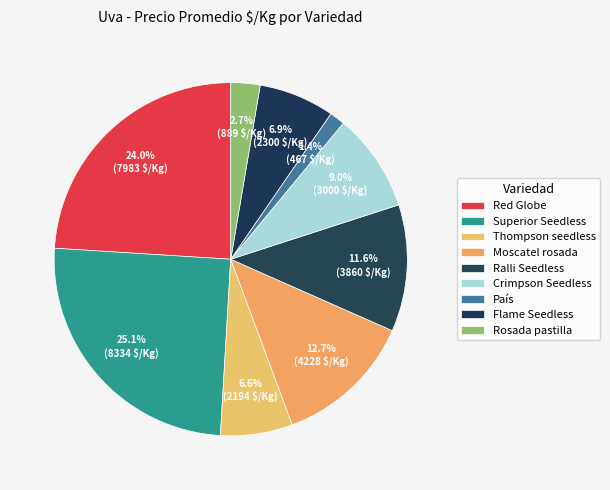

True or false: Superior Seedless accounts for 25% of the total.

True